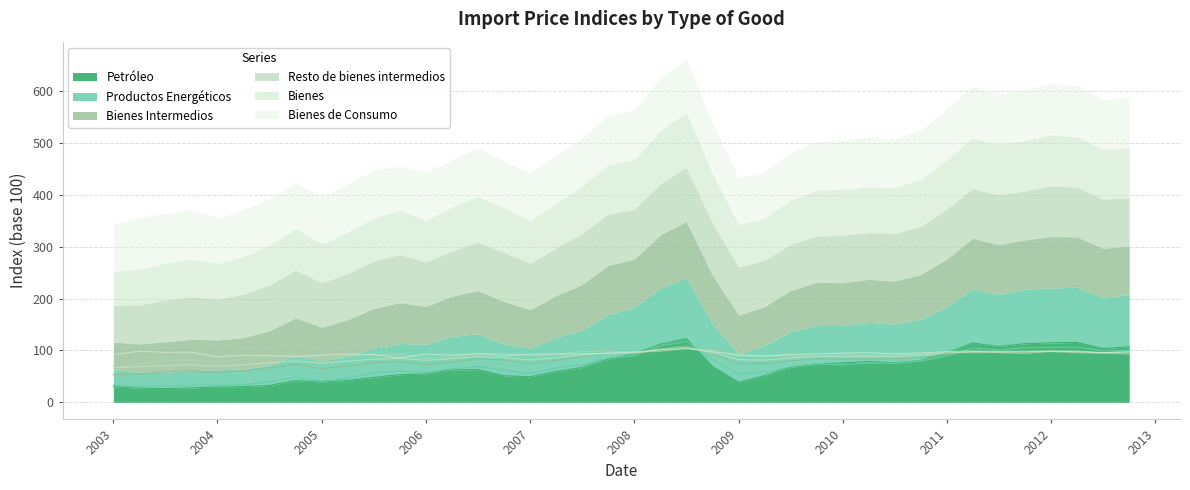

How many categories are shown in the chart?

40